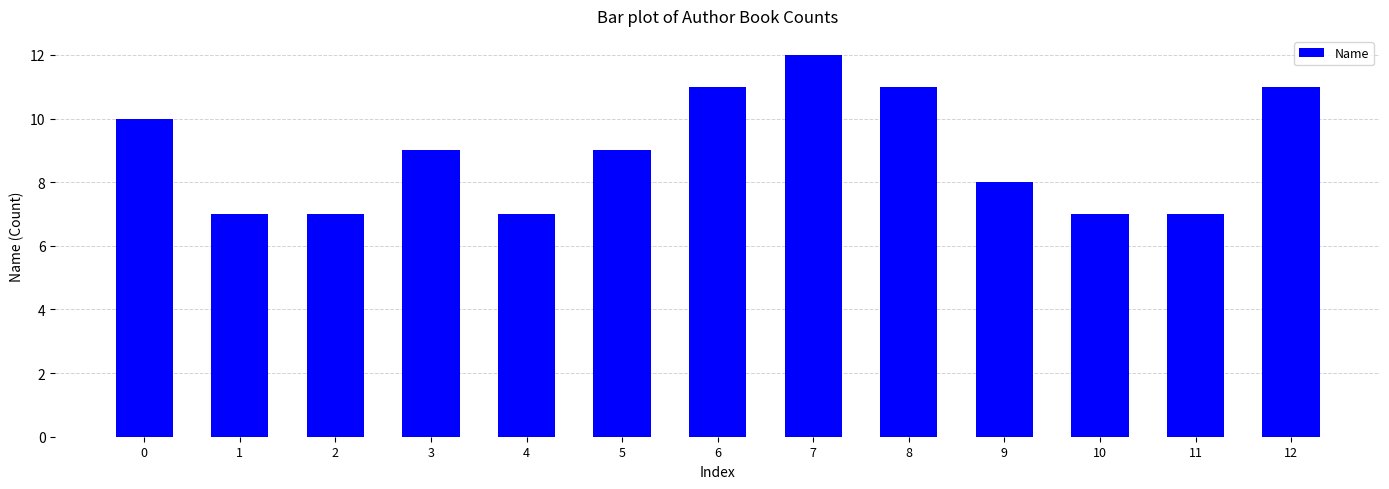

Read the value at 1.

7